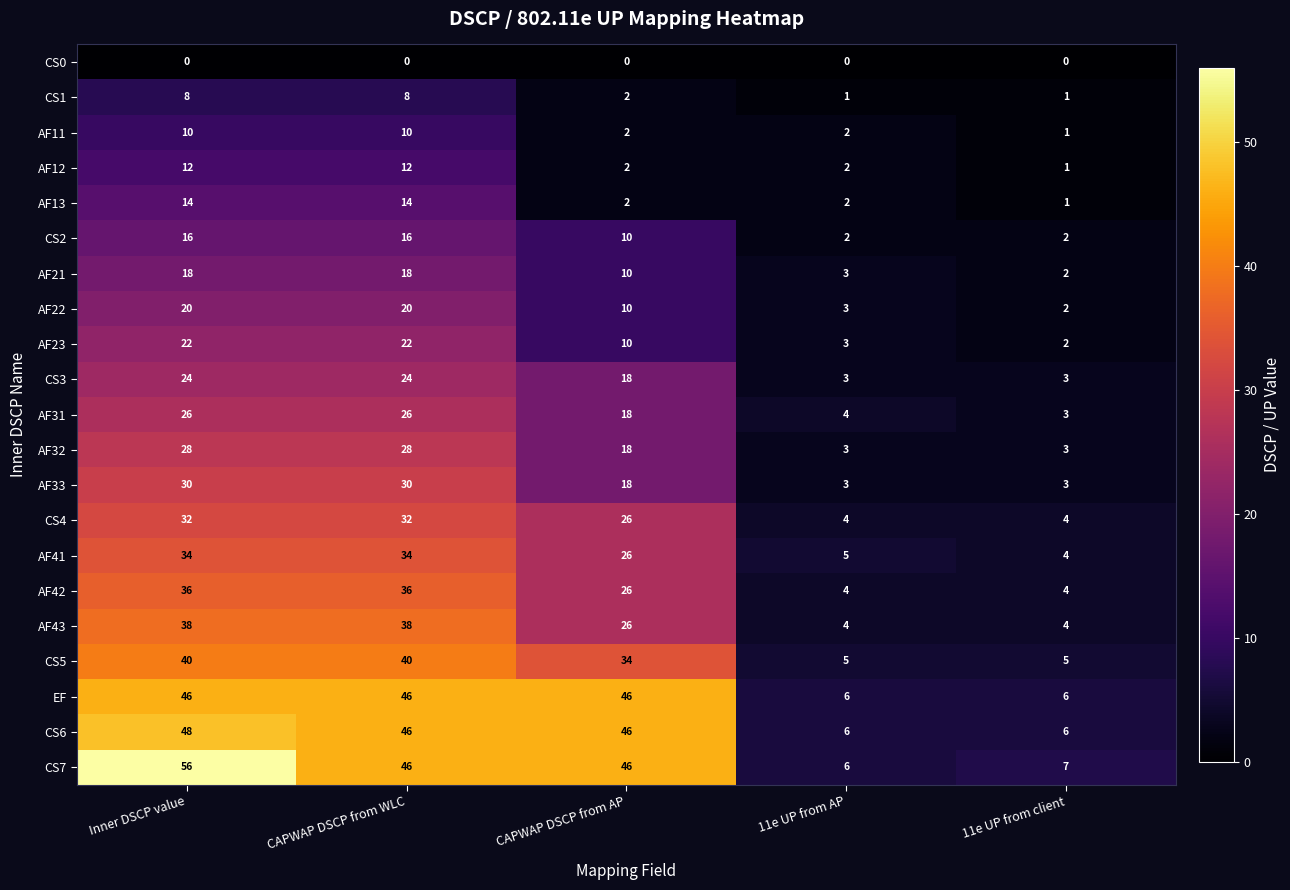

Read the AF41 value at 11e UP from AP.

5